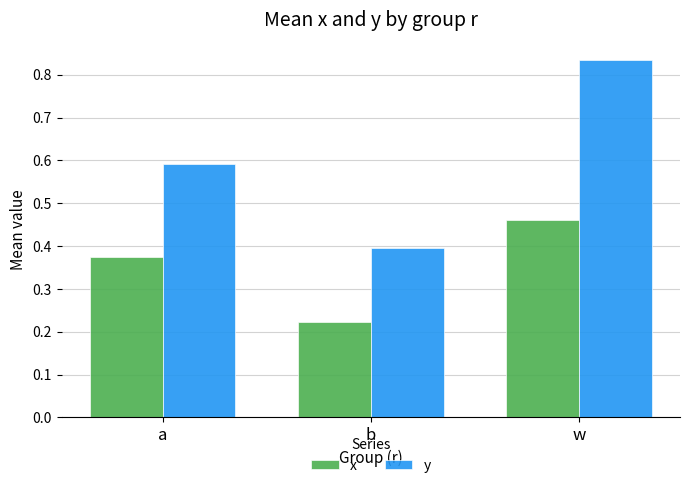

Which series changed the most between b and w?

y